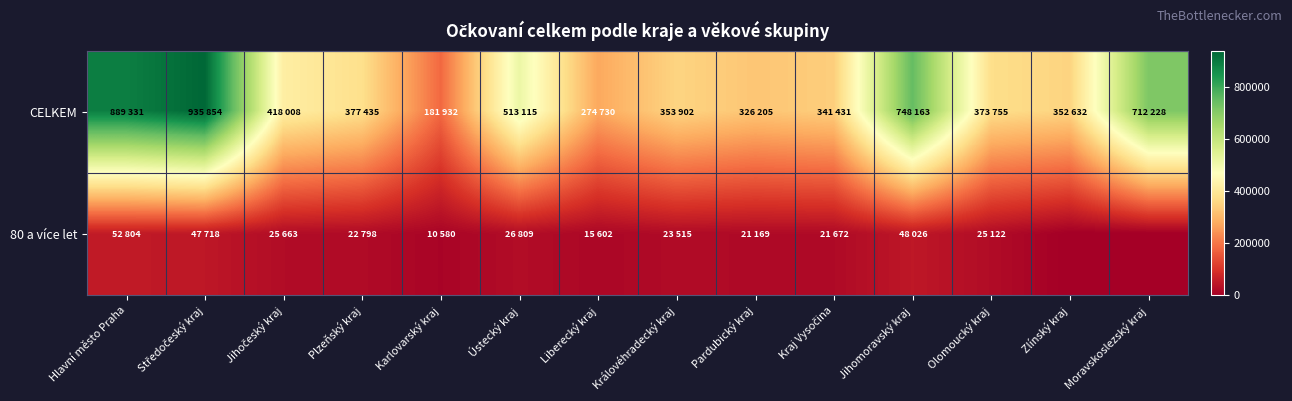

Reading left to right, extract all data points from this chart.

CELKEM: Hlavní město Praha=889331	Středočeský kraj=935854	Jihočeský kraj=418008	Plzeňský kraj=377435	Karlovarský kraj=181932	Ústecký kraj=513115	Liberecký kraj=274730	Královéhradecký kraj=353902	Pardubický kraj=326205	Kraj Vysočina=341431	Jihomoravský kraj=748163	Olomoucký kraj=373755	Zlínský kraj=352632	Moravskoslezský kraj=712228
80 a více let: Hlavní město Praha=52804	Středočeský kraj=47718	Jihočeský kraj=25663	Plzeňský kraj=22798	Karlovarský kraj=10580	Ústecký kraj=26809	Liberecký kraj=15602	Královéhradecký kraj=23515	Pardubický kraj=21169	Kraj Vysočina=21672	Jihomoravský kraj=48026	Olomoucký kraj=25122	Zlínský kraj=0	Moravskoslezský kraj=0